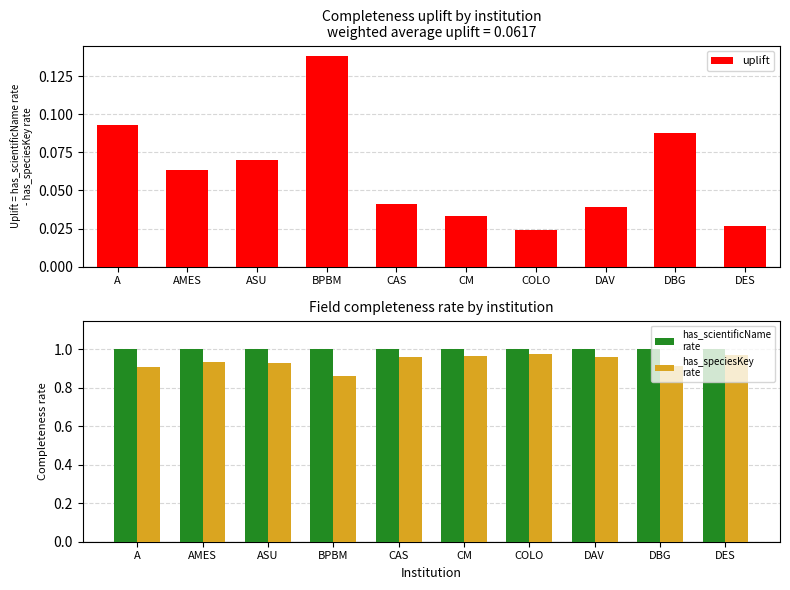

Reading left to right, list all the values displayed in this chart.

uplift: A=0.1	AMES=0.1	ASU=0.1	BPBM=0.1	CAS=0.0	CM=0.0	COLO=0.0	DAV=0.0	DBG=0.1	DES=0.0
has_scientificName
rate: A=1.0	AMES=1.0	ASU=1.0	BPBM=1.0	CAS=1.0	CM=1.0	COLO=1.0	DAV=1.0	DBG=1.0	DES=1.0
has_speciesKey
rate: A=0.9	AMES=0.9	ASU=0.9	BPBM=0.9	CAS=1.0	CM=1.0	COLO=1.0	DAV=1.0	DBG=0.9	DES=1.0